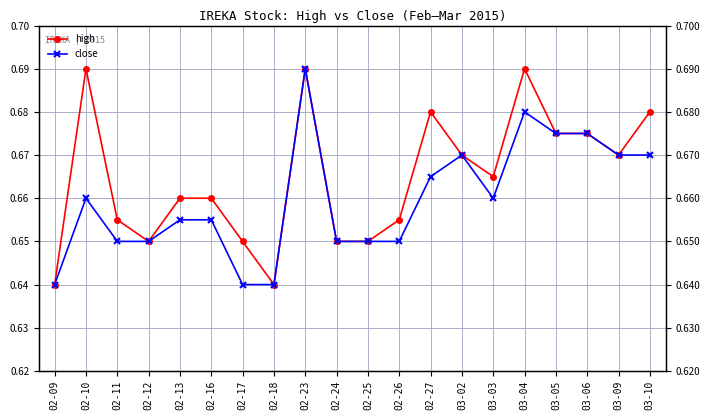

At which category is the sum across all series the highest?

02-23